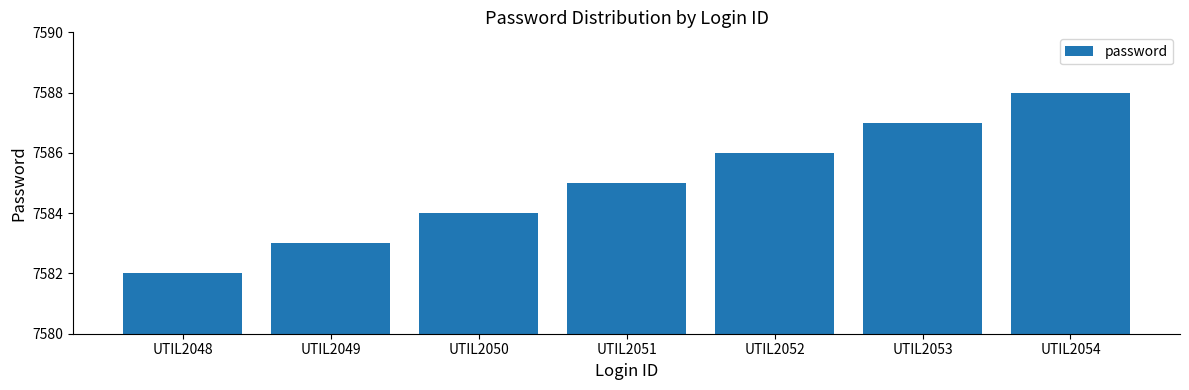

List the labels in order of value, smallest first.

UTIL2048, UTIL2049, UTIL2050, UTIL2051, UTIL2052, UTIL2053, UTIL2054